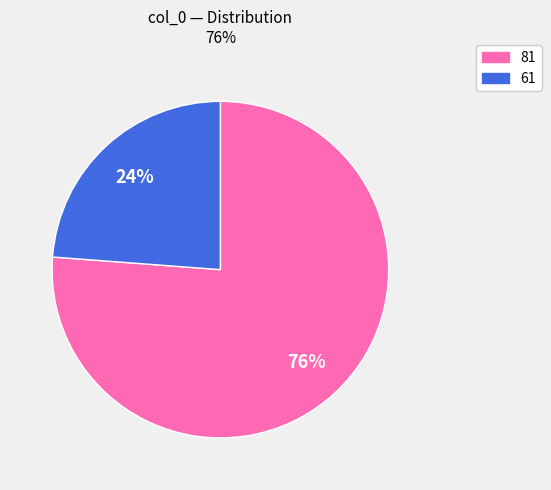

Does any single category account for the majority?

Yes